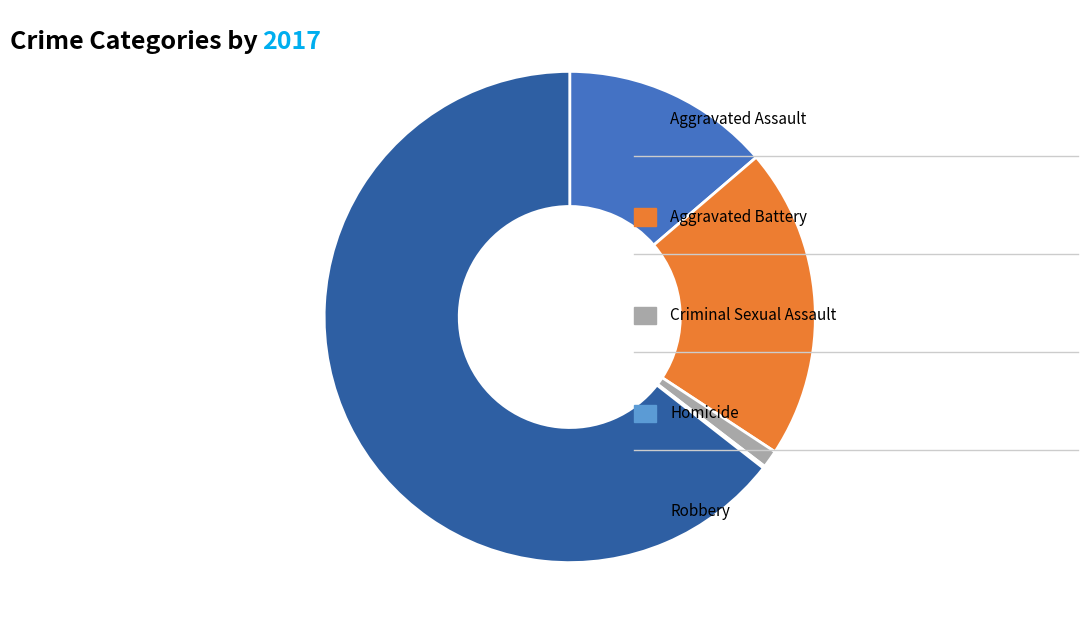

Is there a majority slice in this chart?

Yes